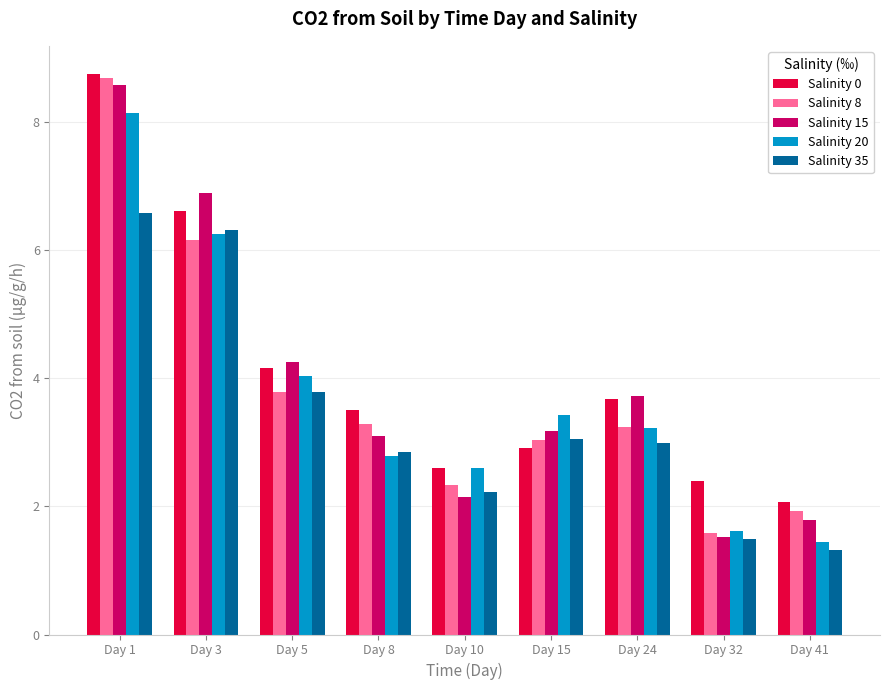

How many data points in Salinity 0 are above 3?

5